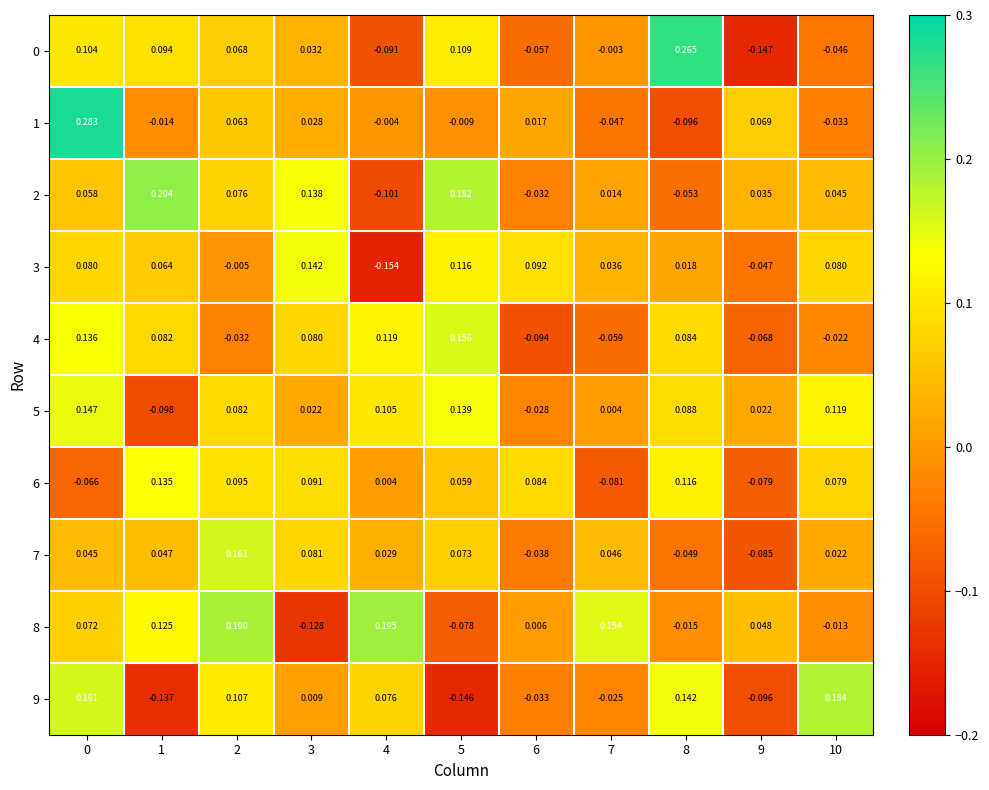

Is the value of 4 at 3 greater than the value of 9 at 0?

No